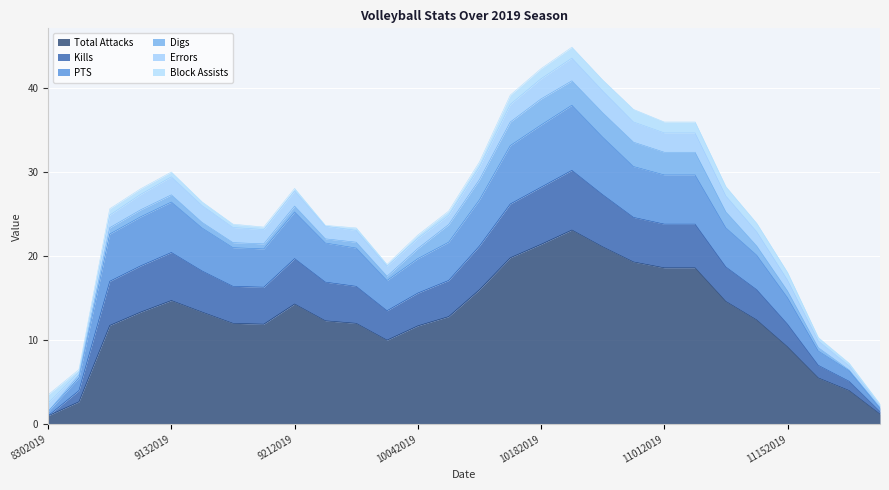

How many interior local valleys does the Errors series have?

3